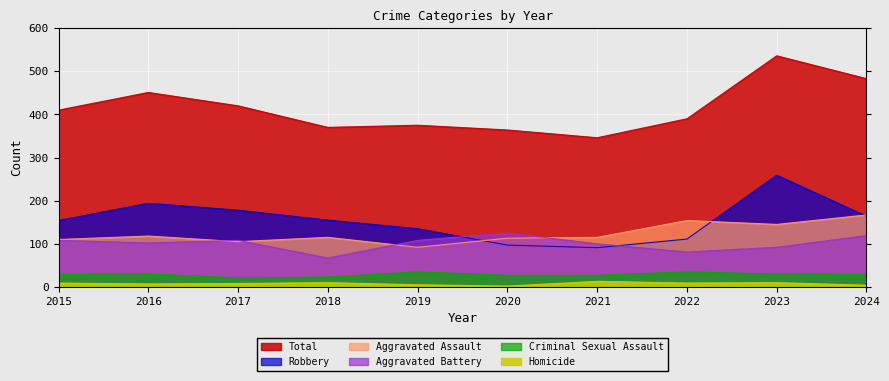

The Robbery series shows 259 at 2023. True or false?

True